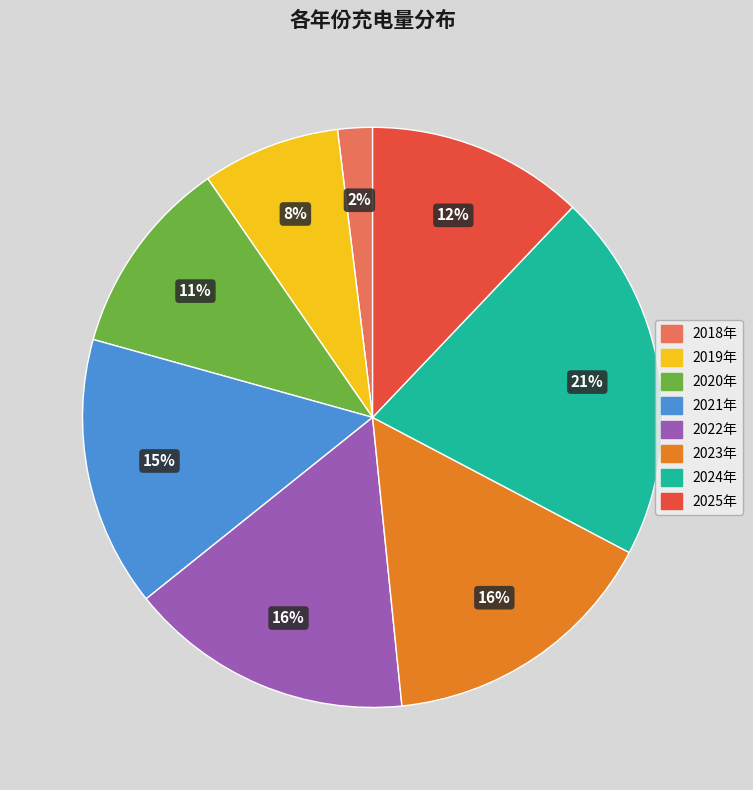

Which has a higher value, 2024年 or 2023年?

2024年